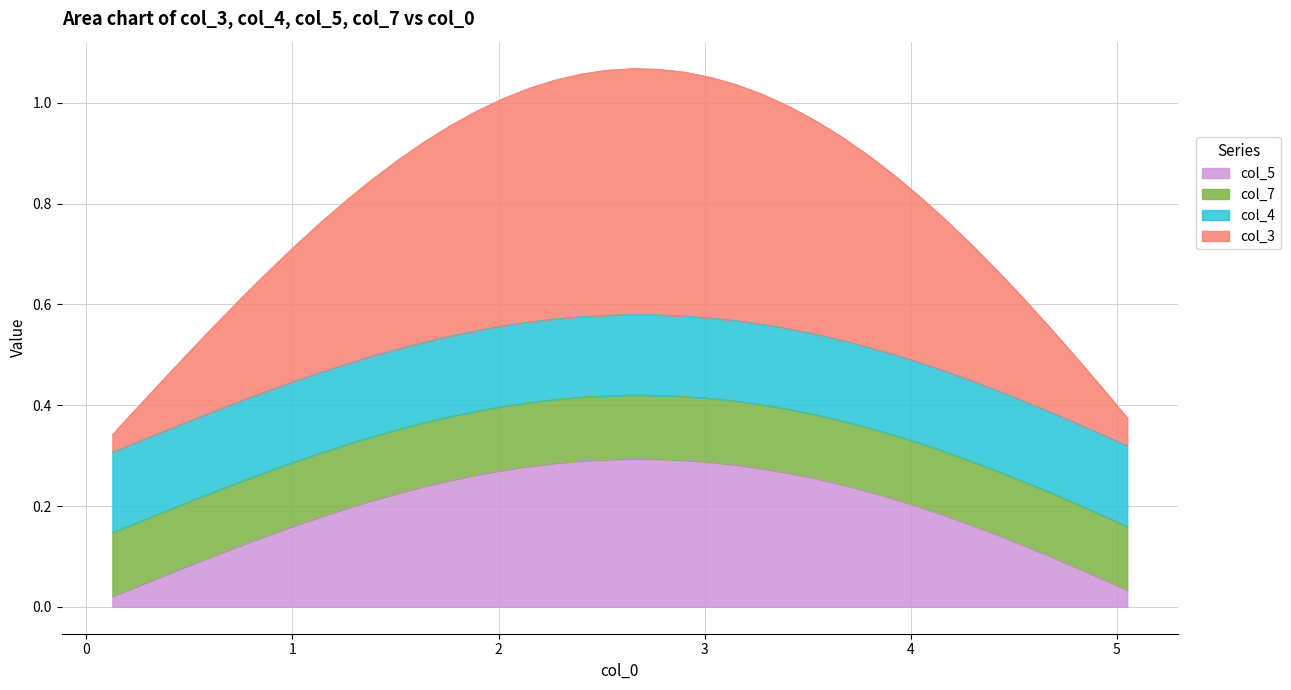

What is the highest value of the col_5 series?

0.3